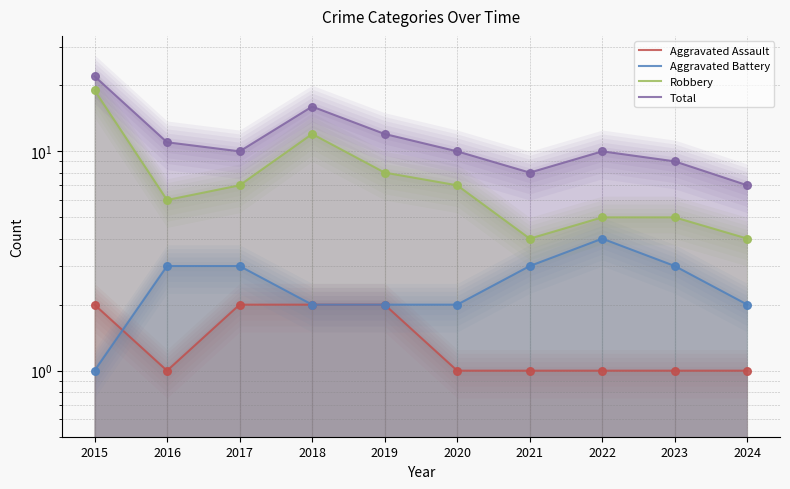

What are all the series names shown in the legend?

Aggravated Assault, Aggravated Battery, Robbery, Total